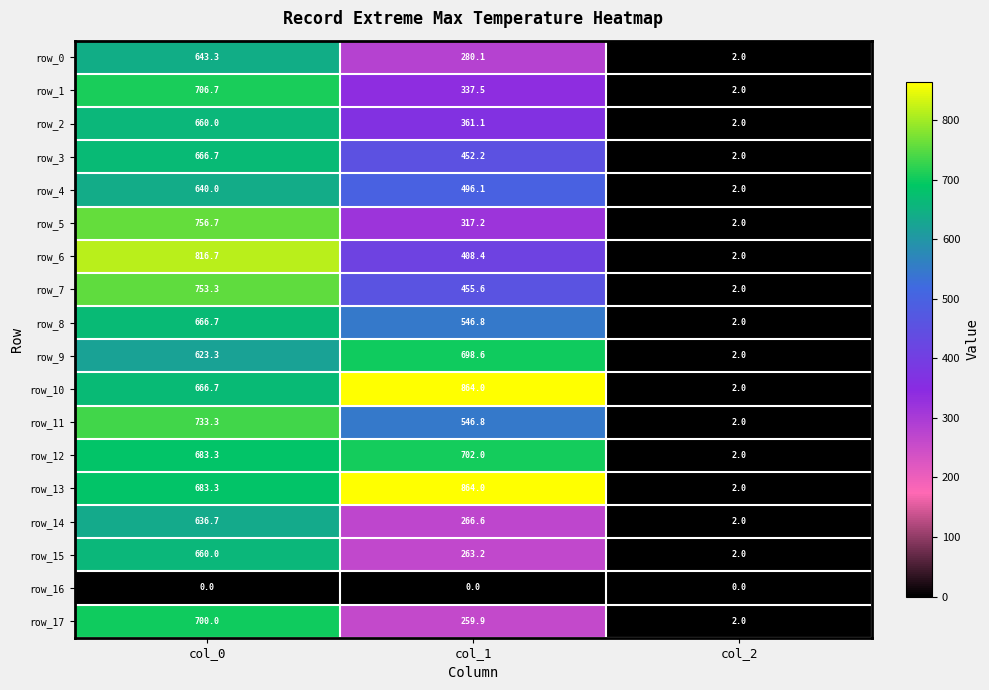

Is the value of row_9 at col_1 greater than the value of row_7 at col_0?

No